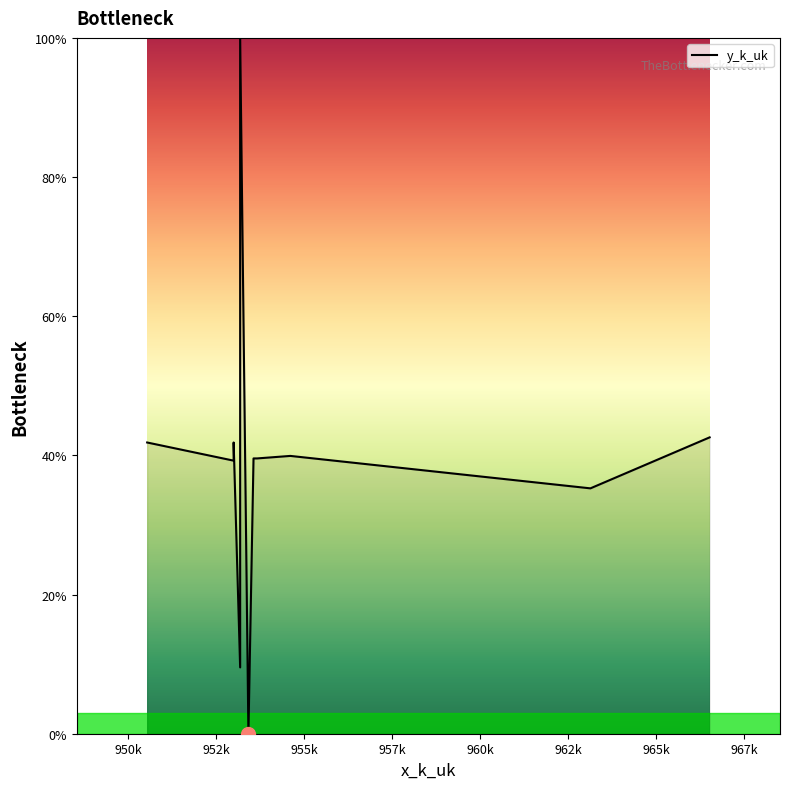

How many lines are shown in the chart?

1